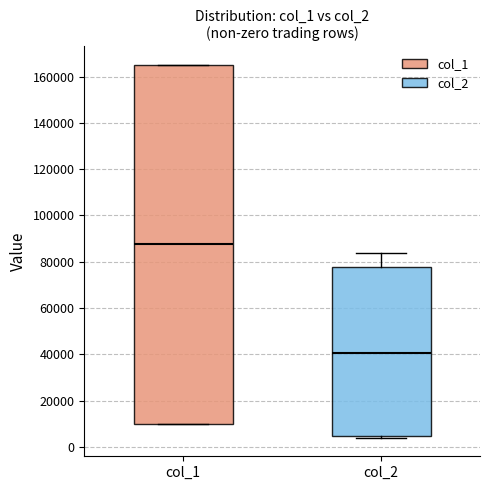

Reading left to right, read every box against the y-axis: the position of its median line, the range the box covers, and the ends of its whiskers. The values are not printed on the chart, so give them approximately, as read against the axis.

col_1: median 88000, box 10000 to 166000, whiskers 10000 to 166000
col_2: median 40000, box 4000 to 78000, whiskers 4000 (just below the box's lower edge) to 84000